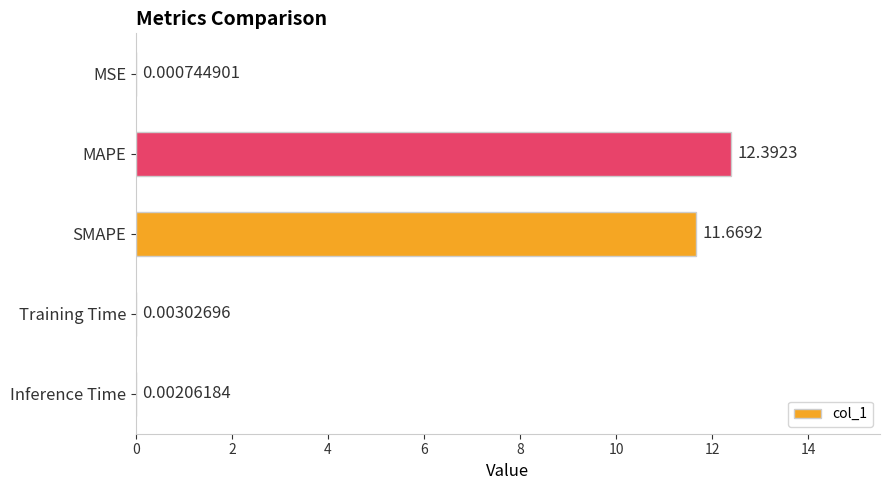

What is the change in value from MSE to SMAPE?

+11.7